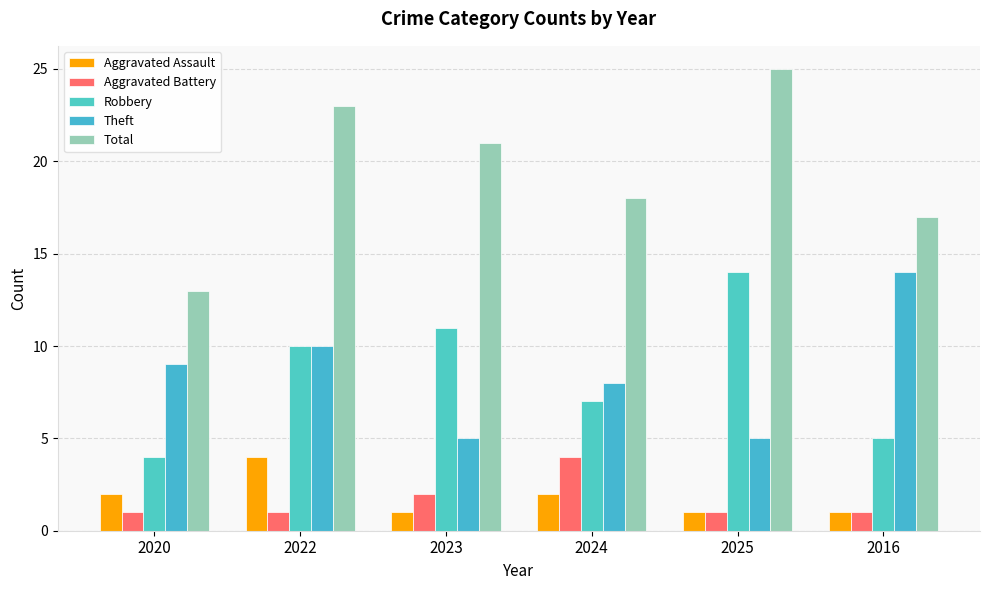

What position from the left is 2022?

2